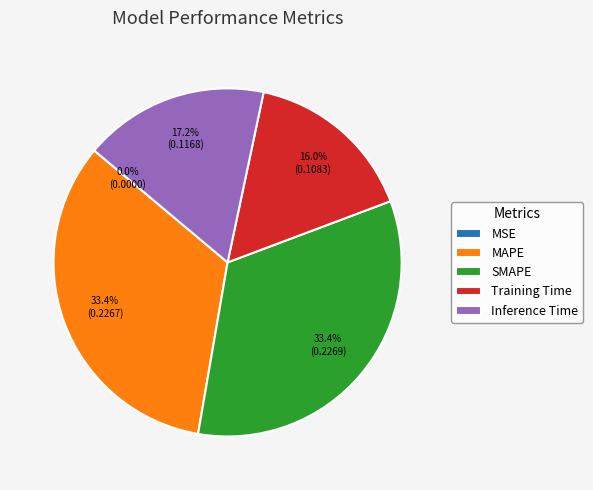

Which has a higher value, SMAPE or Inference Time?

SMAPE